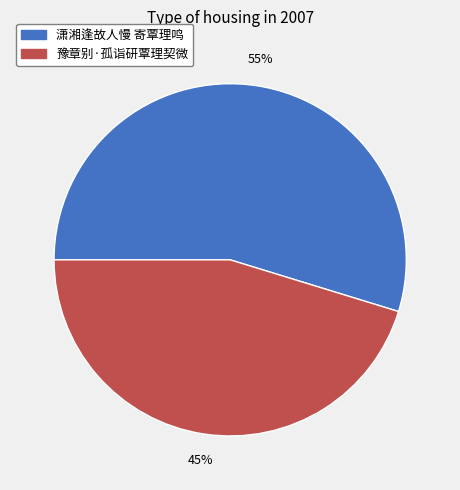

Which slice represents more than half of the pie?

潇湘逢故人慢 寄覃理鸣